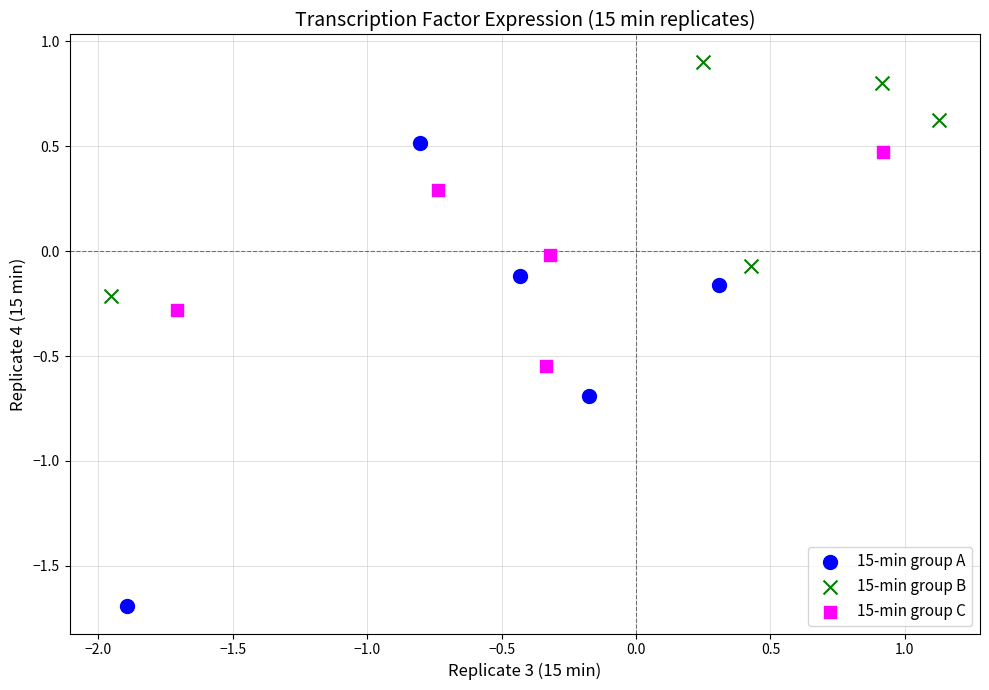

Which series has the largest Y range (max minus min)?

15-min group A